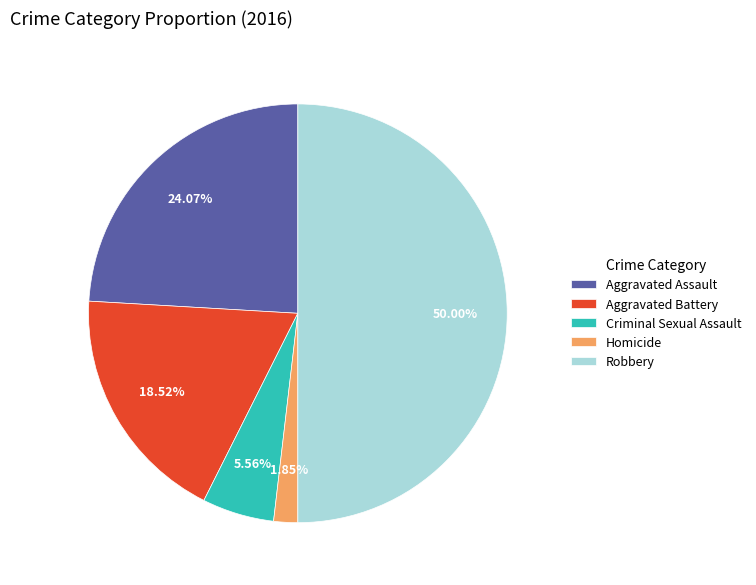

Is it true that Homicide is 2% of the pie?

True